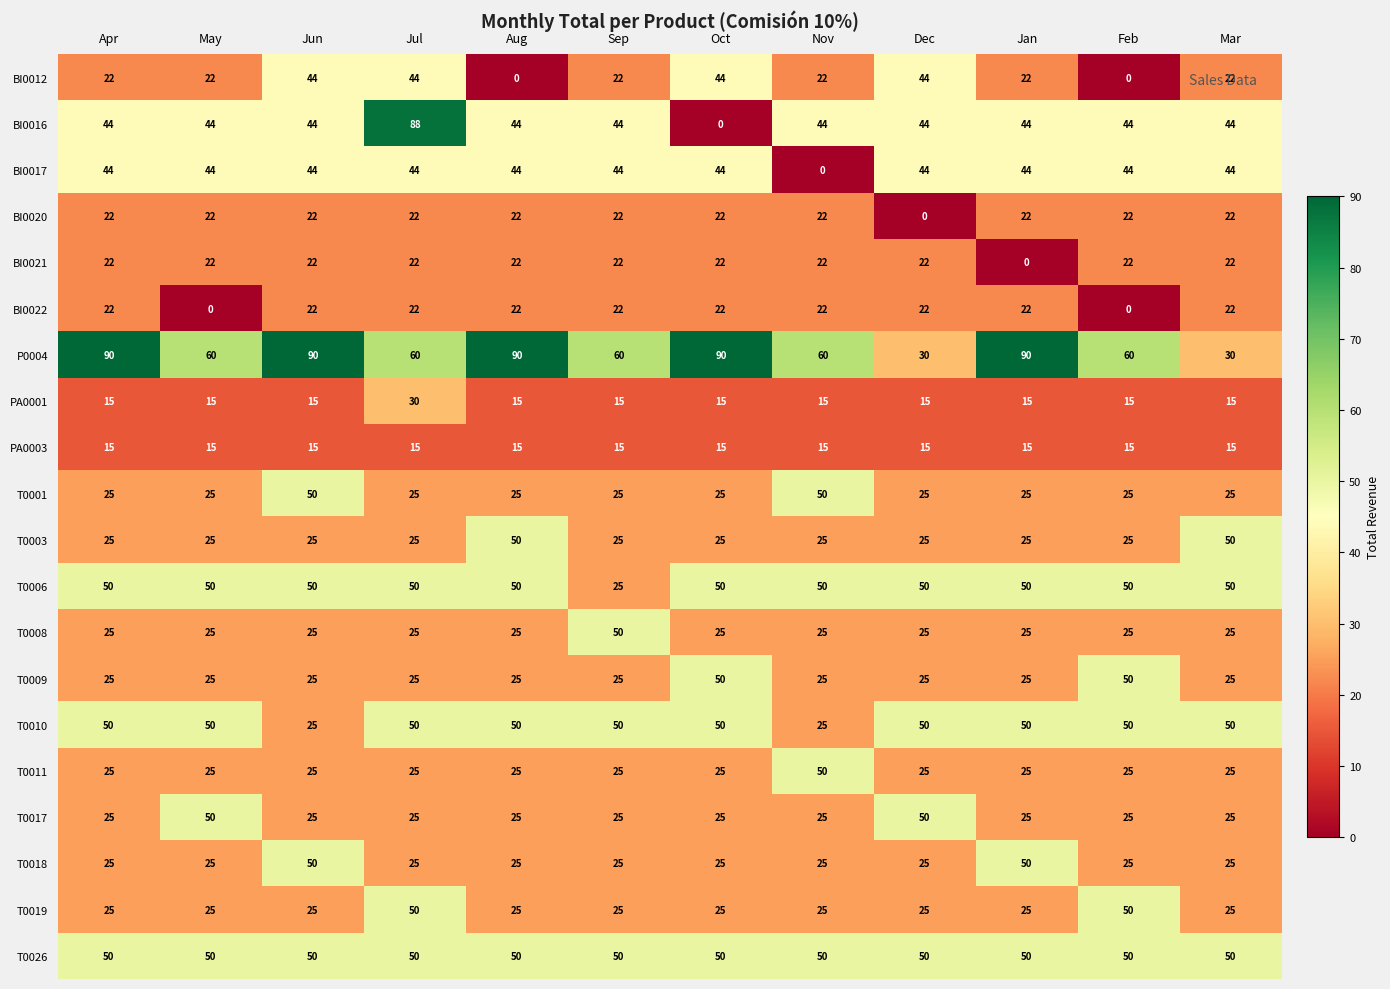

Which series has the largest total across all categories?

P0004